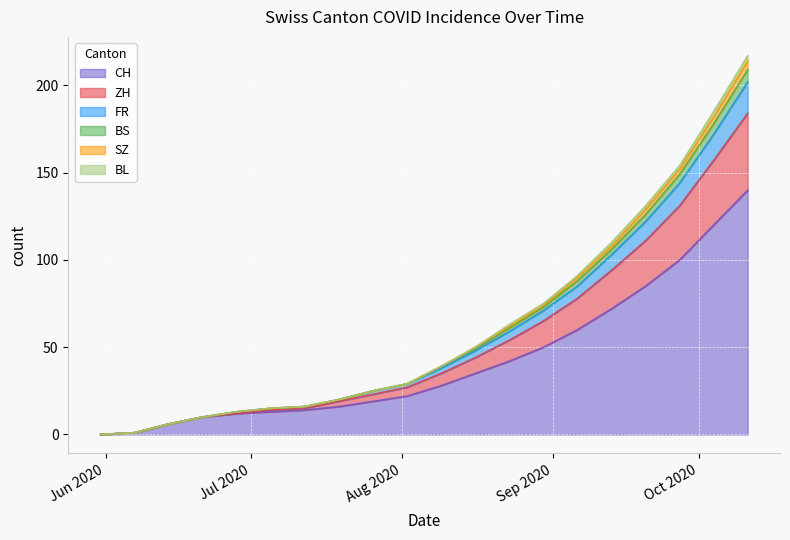

At which label does CH reach its peak?

2020-10-11